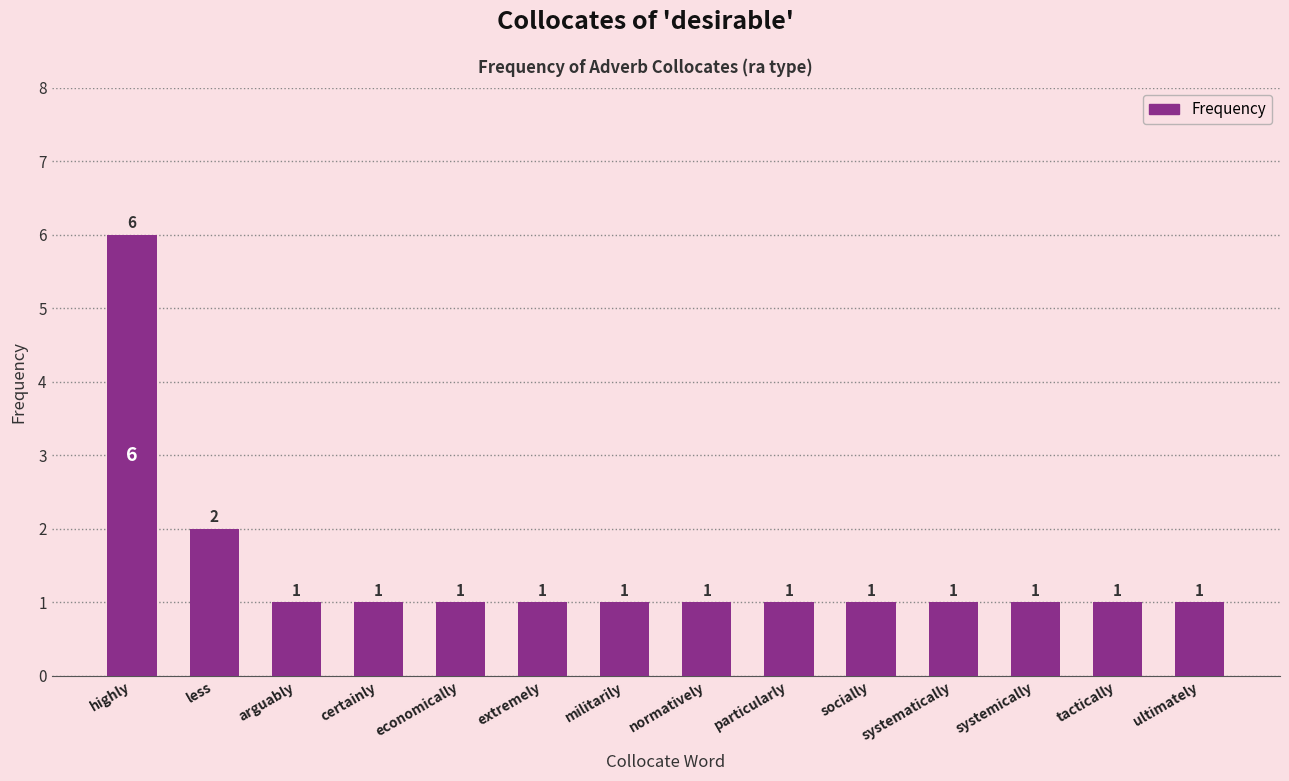

How many values are between 1 and 2?

13